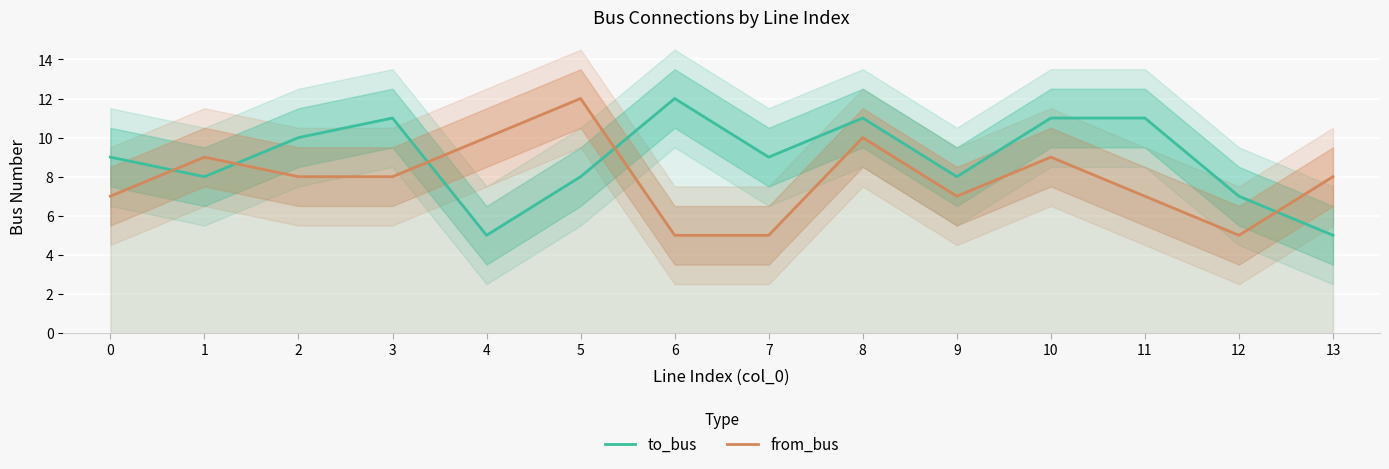

What are all the series names shown in the legend?

to_bus, from_bus